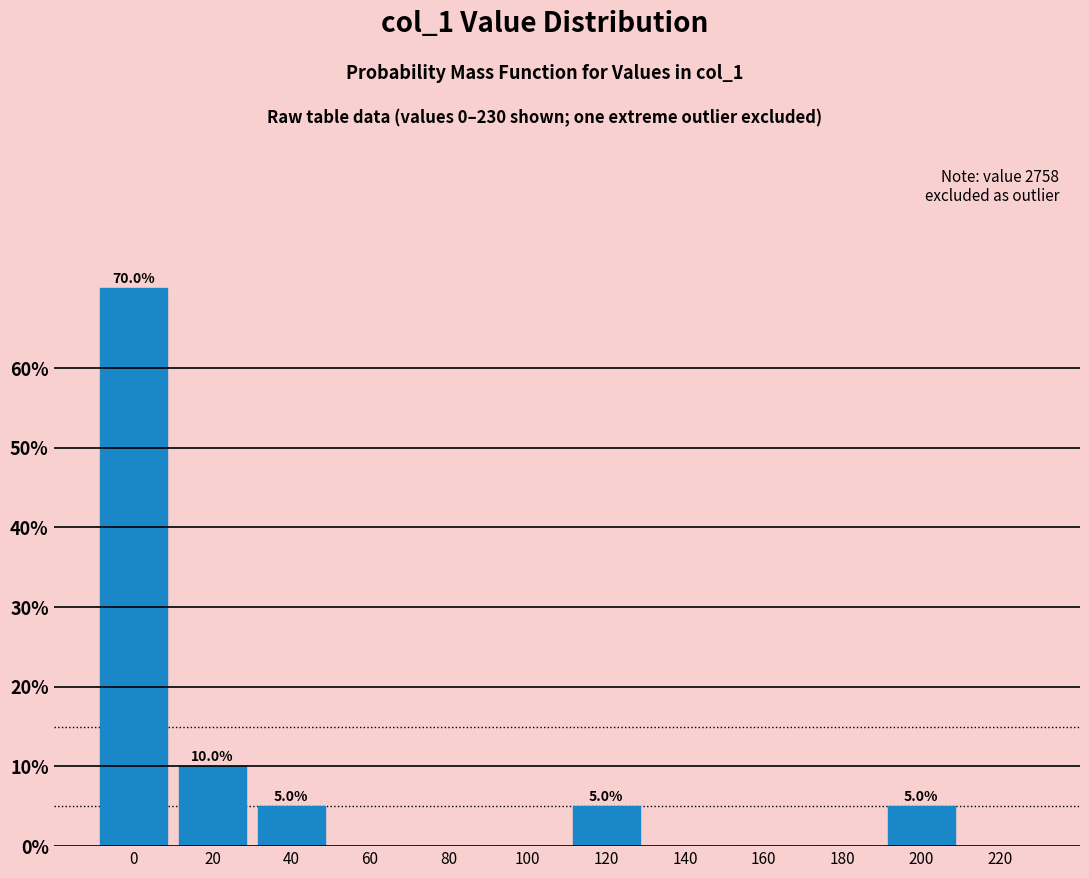

Reading left to right, what are all the values shown in this chart?

0=70	20=10	40=5	60=0	80=0	100=0	120=5	140=0	160=0	180=0	200=5	220=0